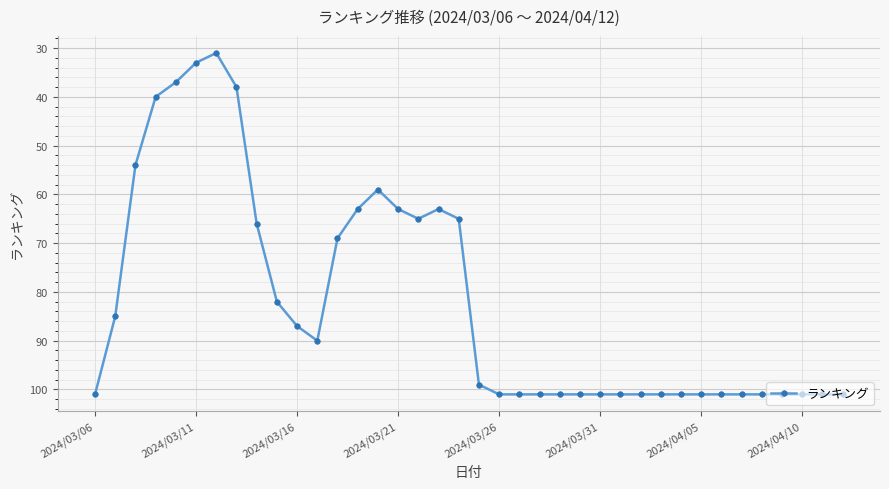

What is the maximum value shown in the chart?

101